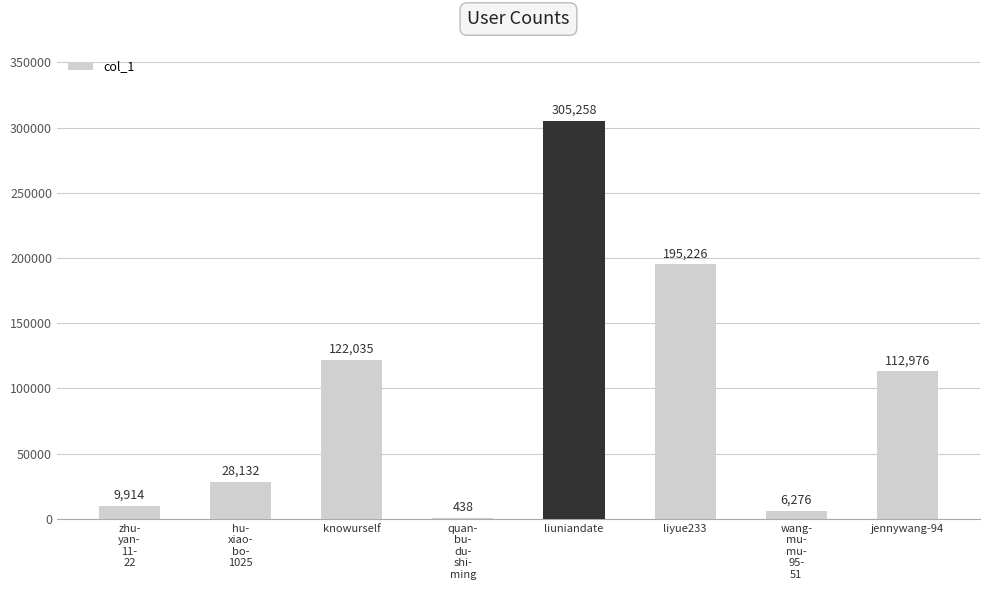

The value at liyue233 is 195226. True or false?

True